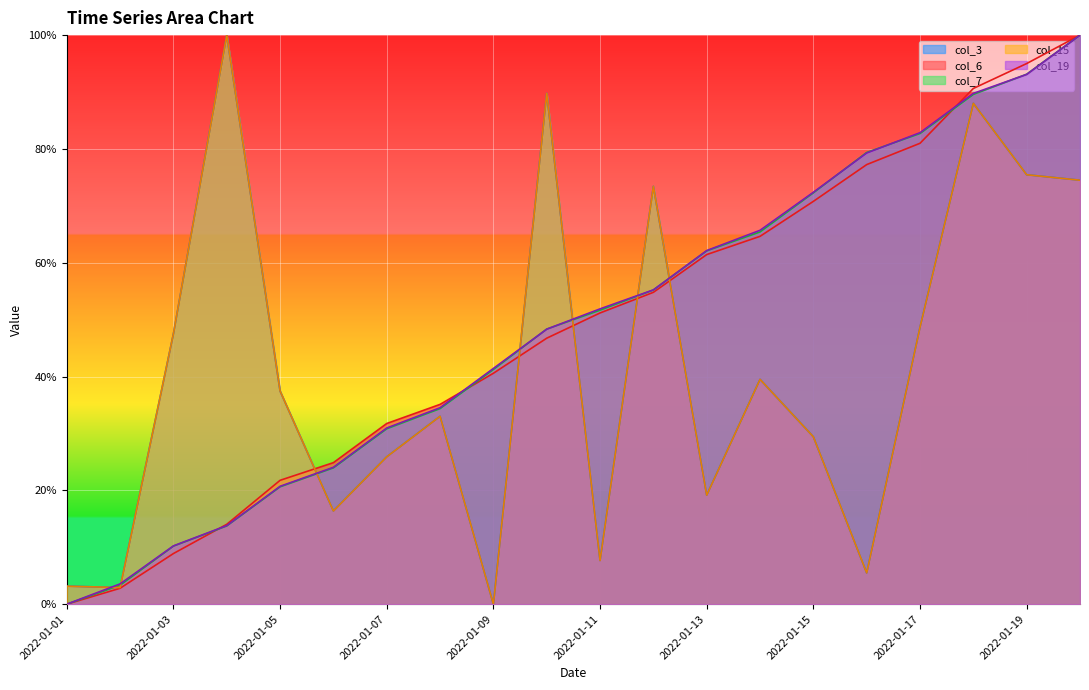

True or false: col_19 and col_15 cross at least once.

True